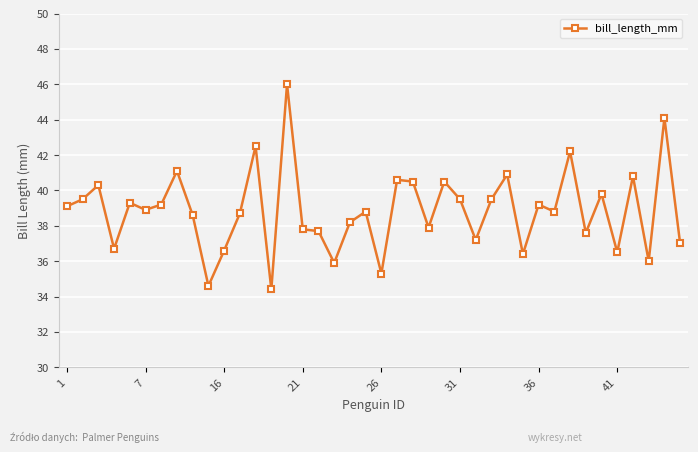

True or false: the data has more than 1 interior local peaks.

True